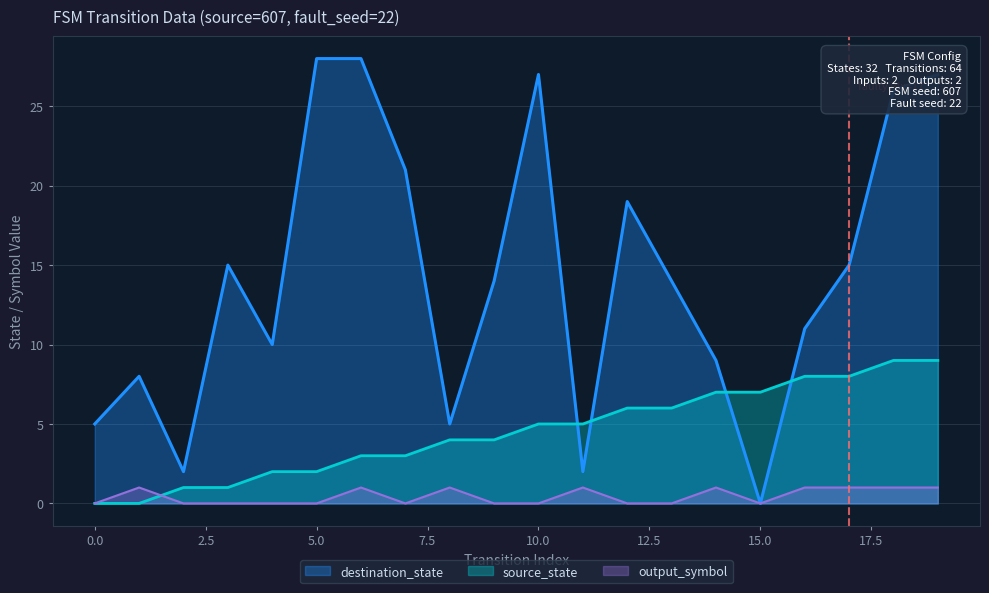

True or false: destination_state has a value of 5 at 0.0.

True